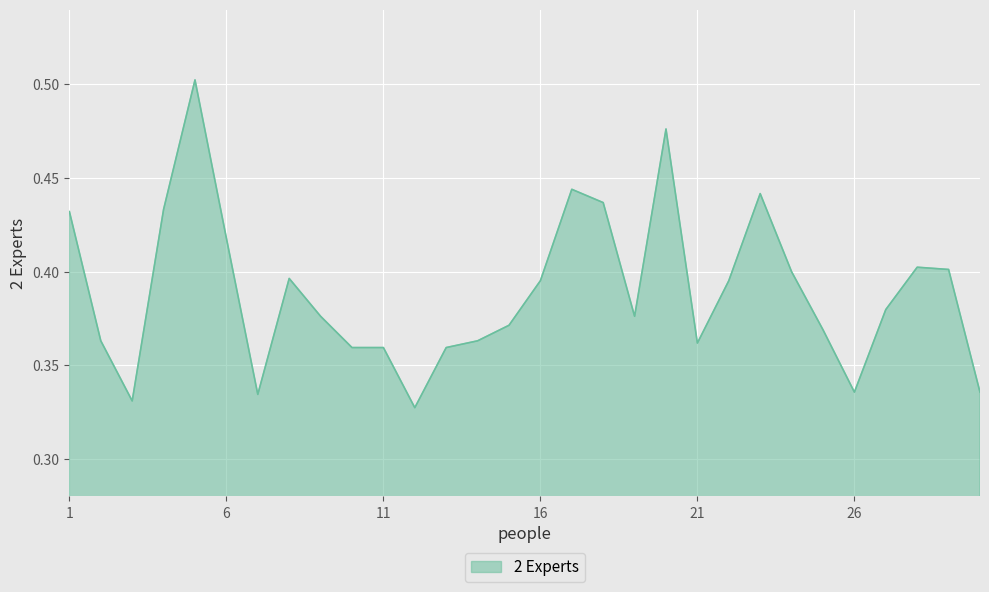

What is the average value?

0.4